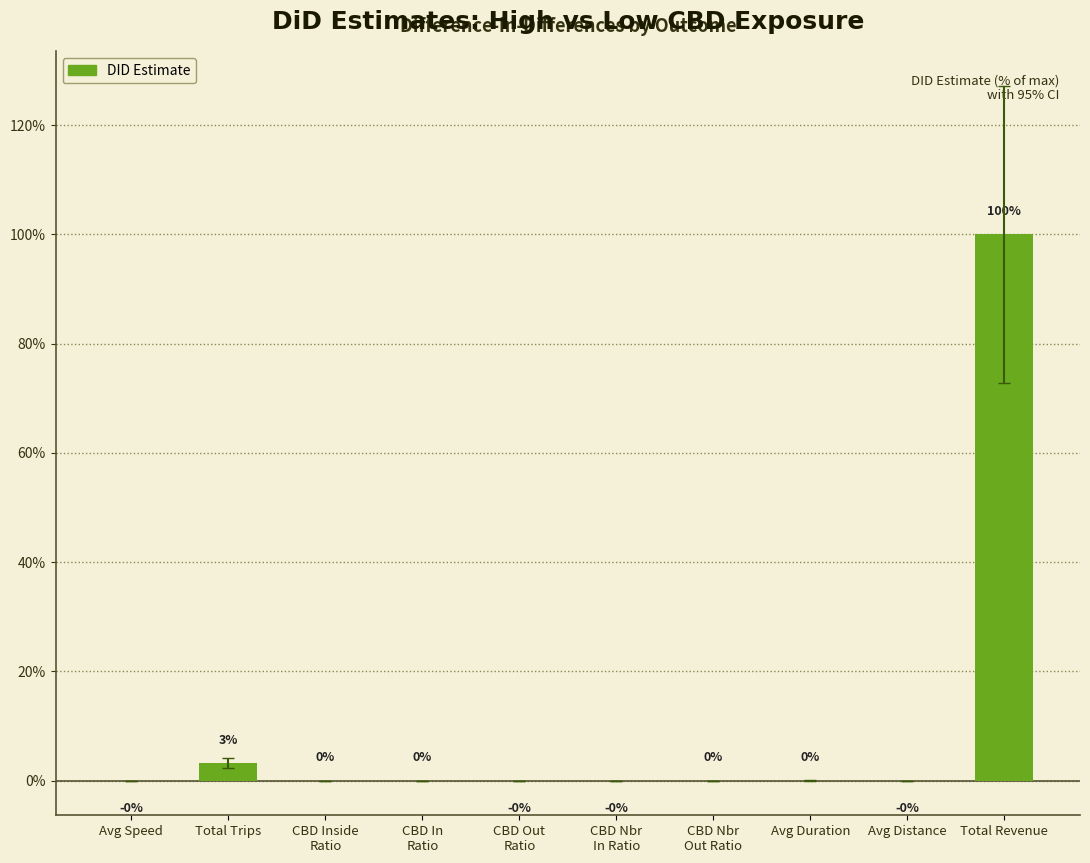

The value at Avg Speed is -0.0. True or false?

True